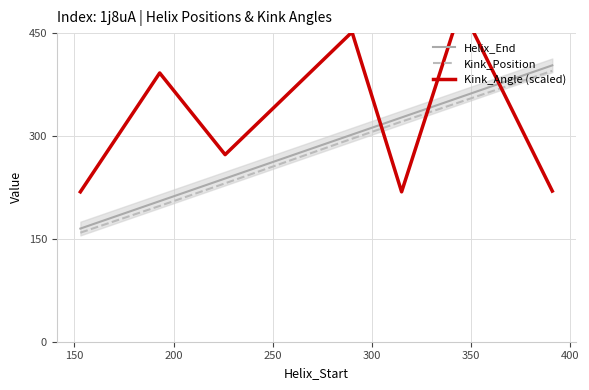

True or false: Helix_End and Kink_Position cross at least once.

False